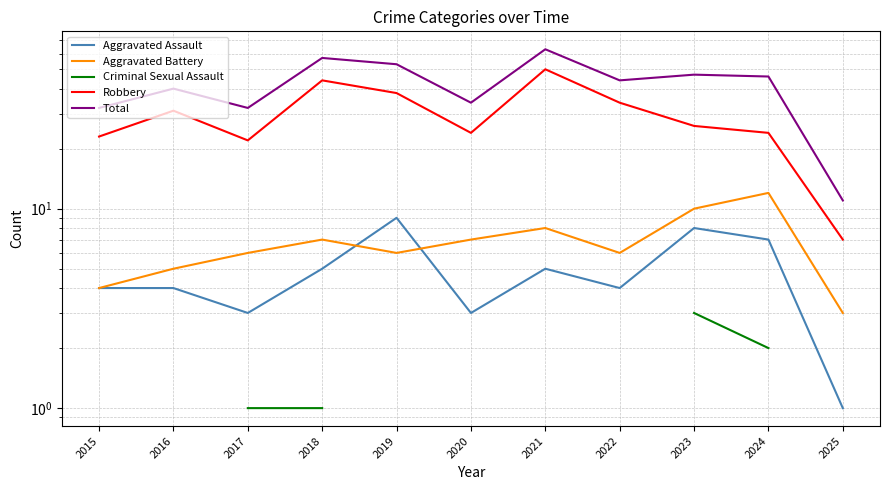

What is the greatest value displayed?

63.0